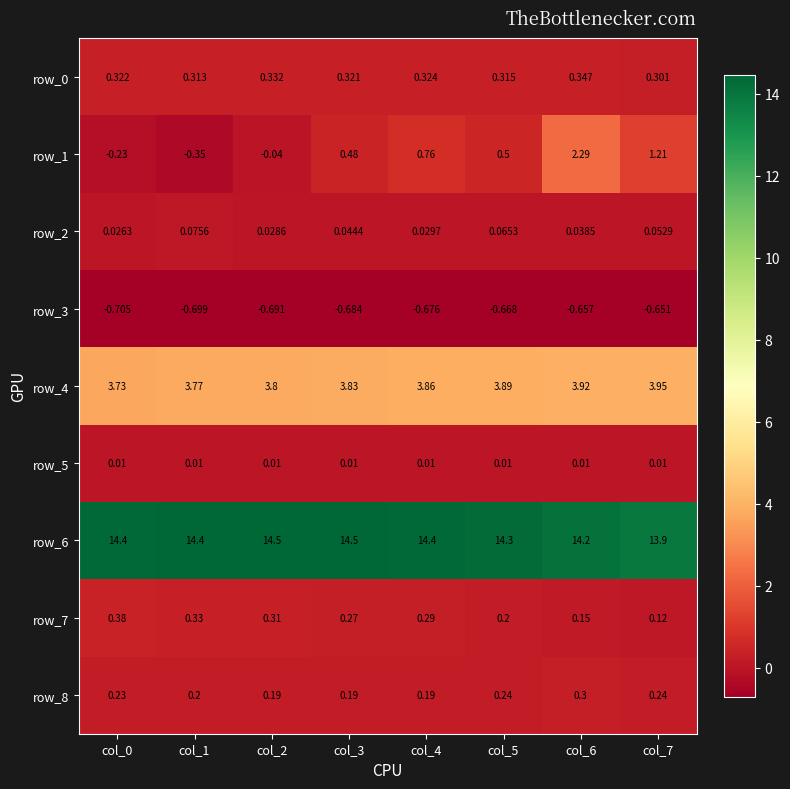

Rank the series at col_0 from highest to lowest value.

row_6, row_4, row_7, row_0, row_8, row_2, row_5, row_1, row_3